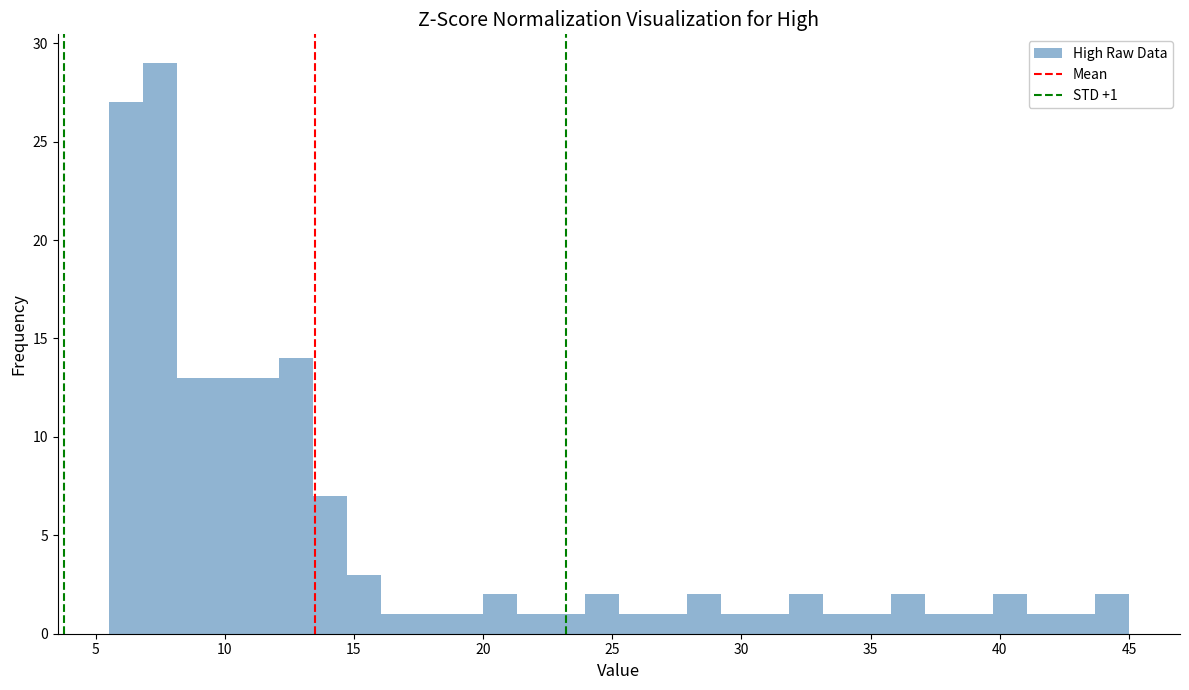

Around what value on the x-axis is the tallest bar? Give the approximate position of its centre, as read against the axis.

7.5